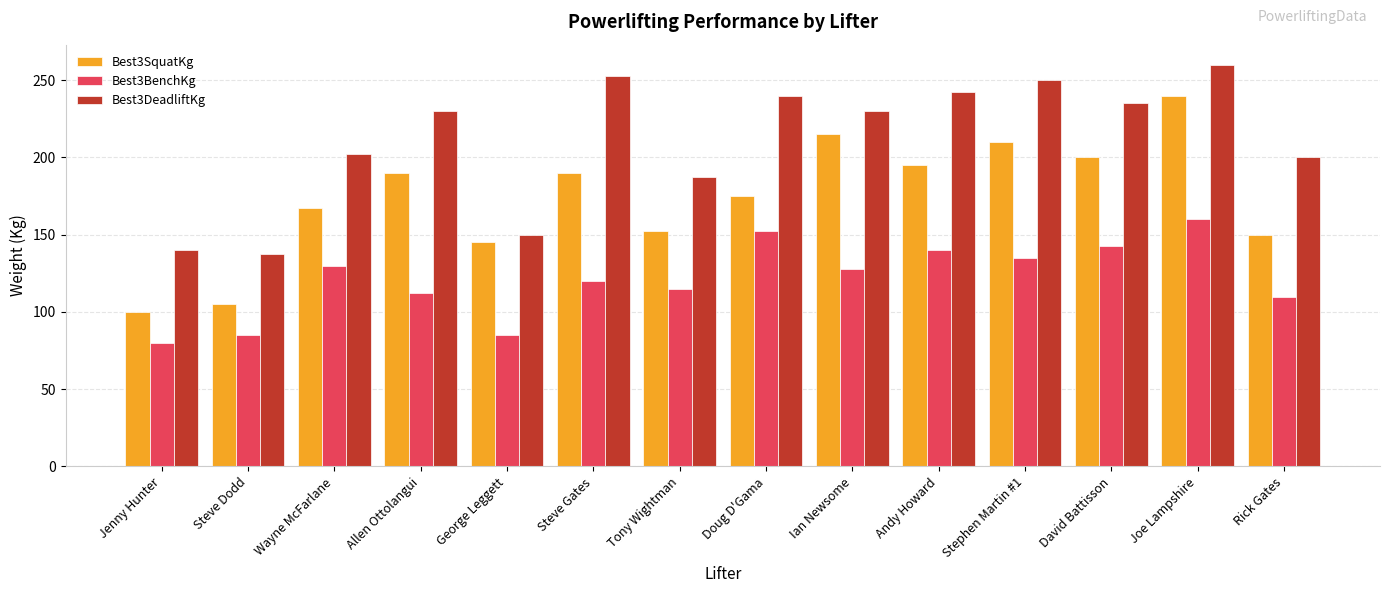

What is the total value across all series at Steve Gates?

562.5